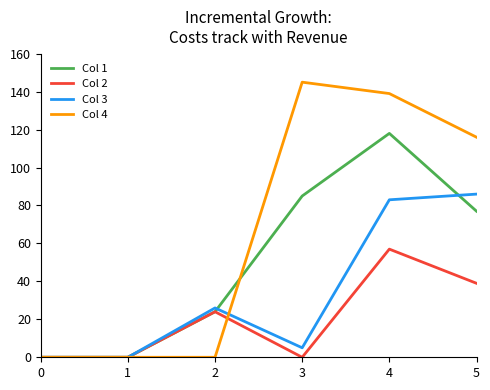

Which series ends up on top after the final intersection of Col 4 and Col 1?

Col 4